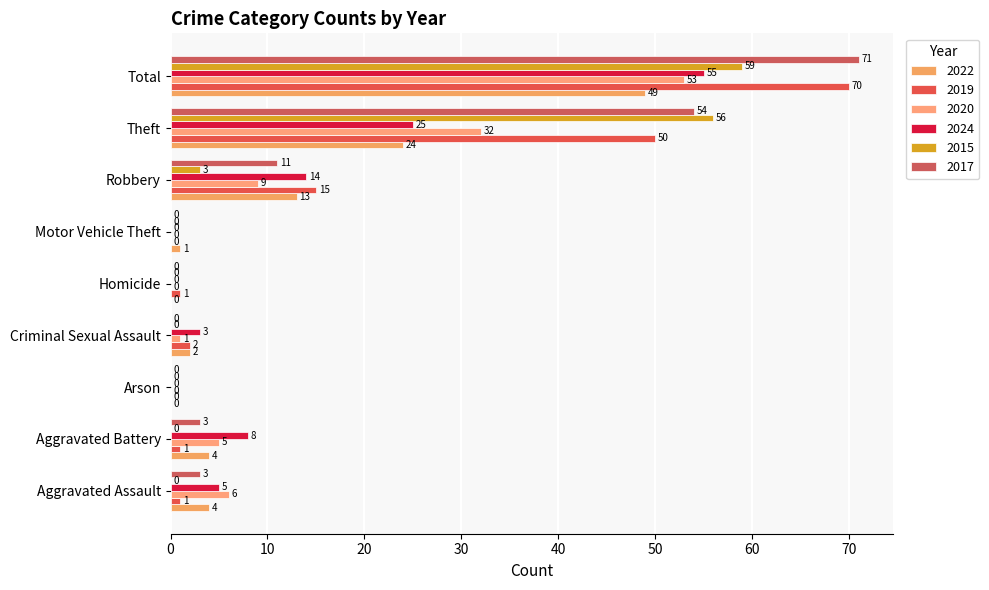

At which category is the sum across all series the highest?

Total